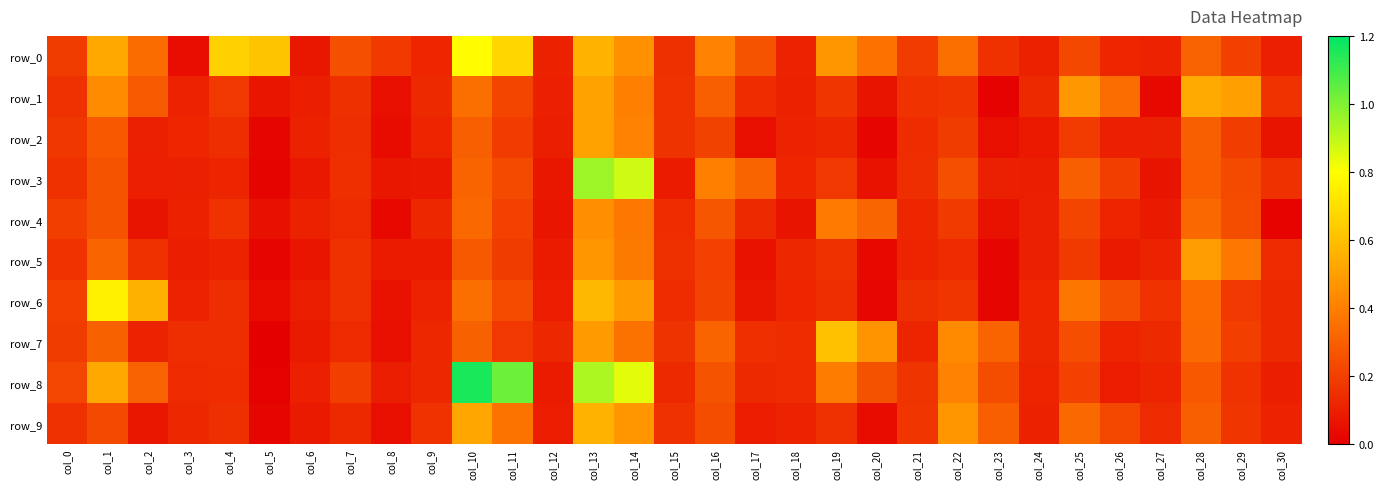

How many data points does each series have?

31